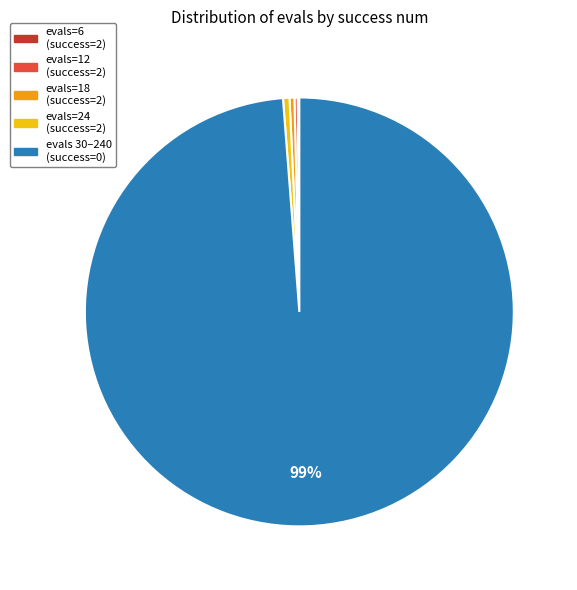

Does any single category account for the majority?

Yes